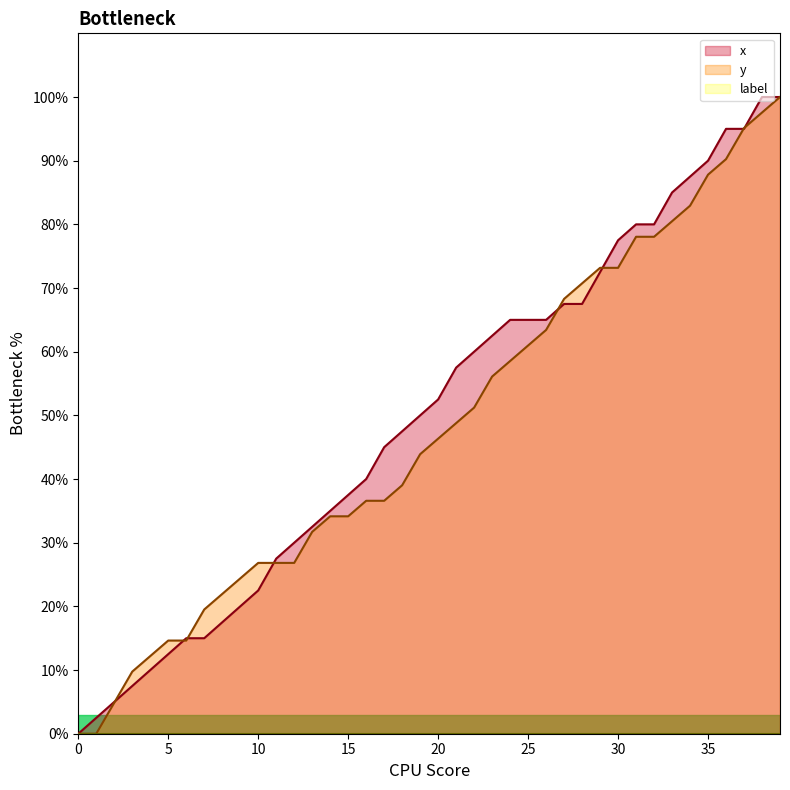

At which label is y closest to 50?

21